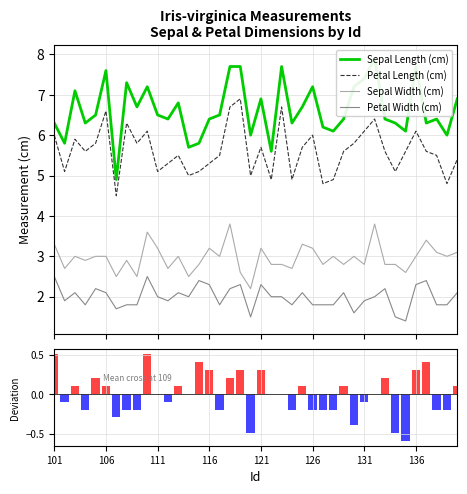

True or false: Petal Length (cm) and Sepal Width (cm) intersect in this chart.

False